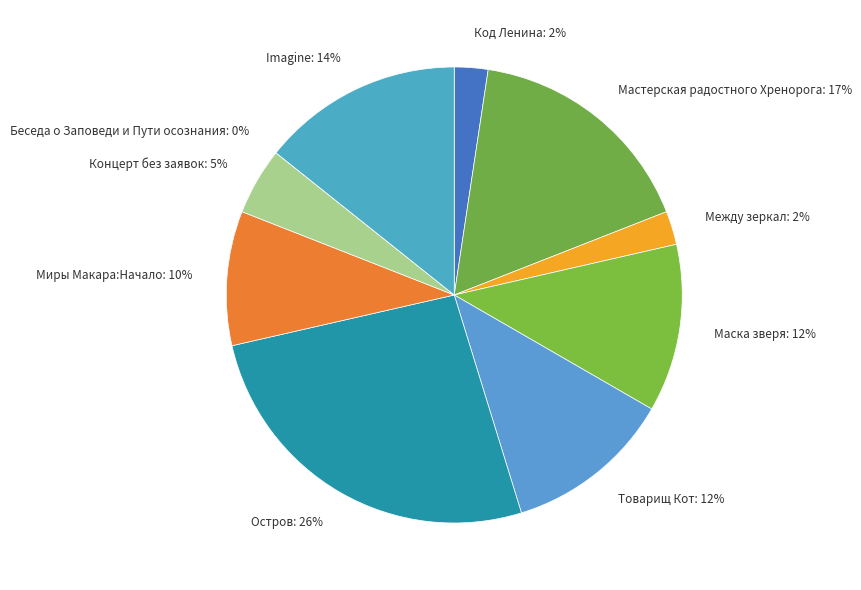

How many segments does this pie chart have?

10